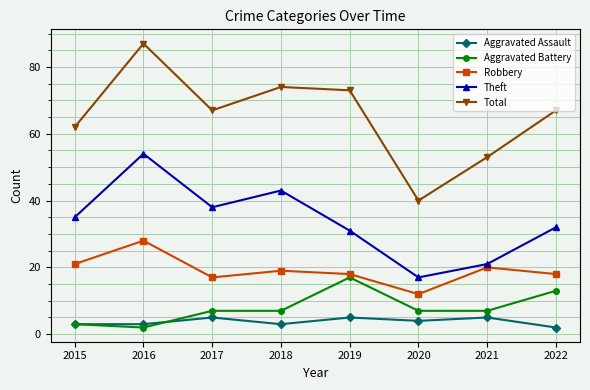

What is the maximum value for Aggravated Assault?

5